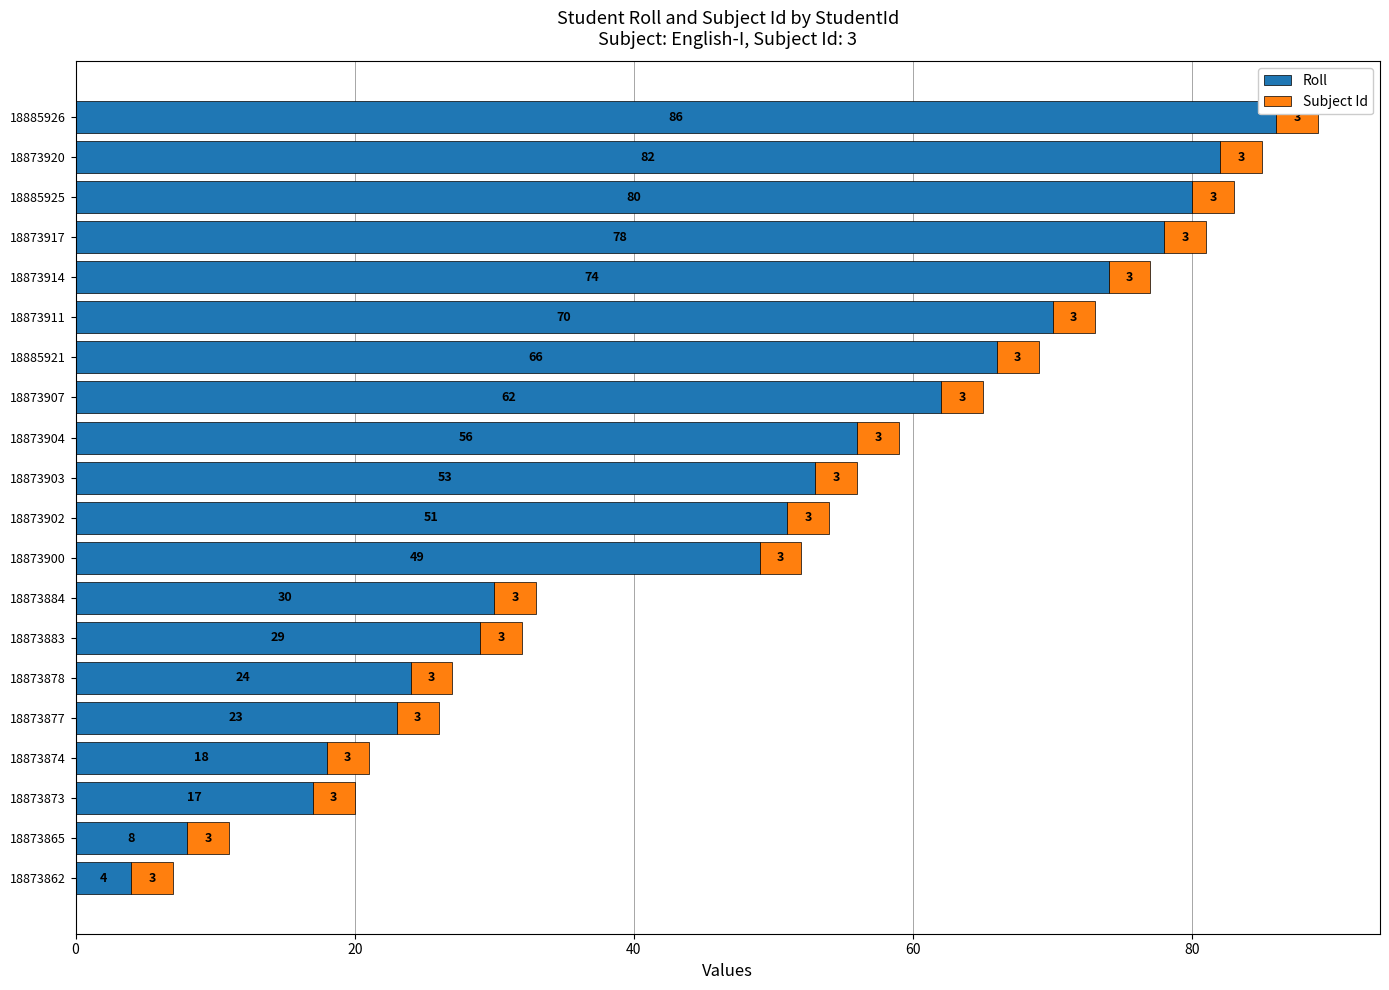

At which label does Roll reach its peak?

18885926